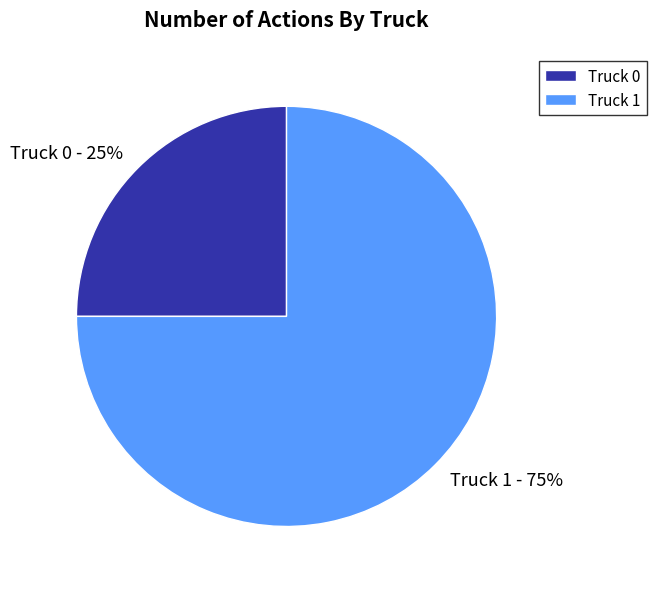

How many slices are in this pie chart?

2